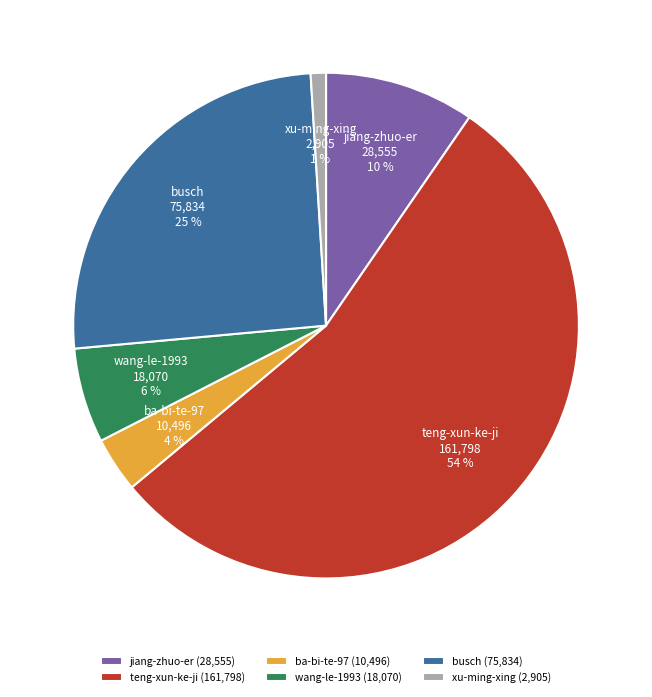

What percentage is the wang-le-1993 slice, to the nearest percent?

6%